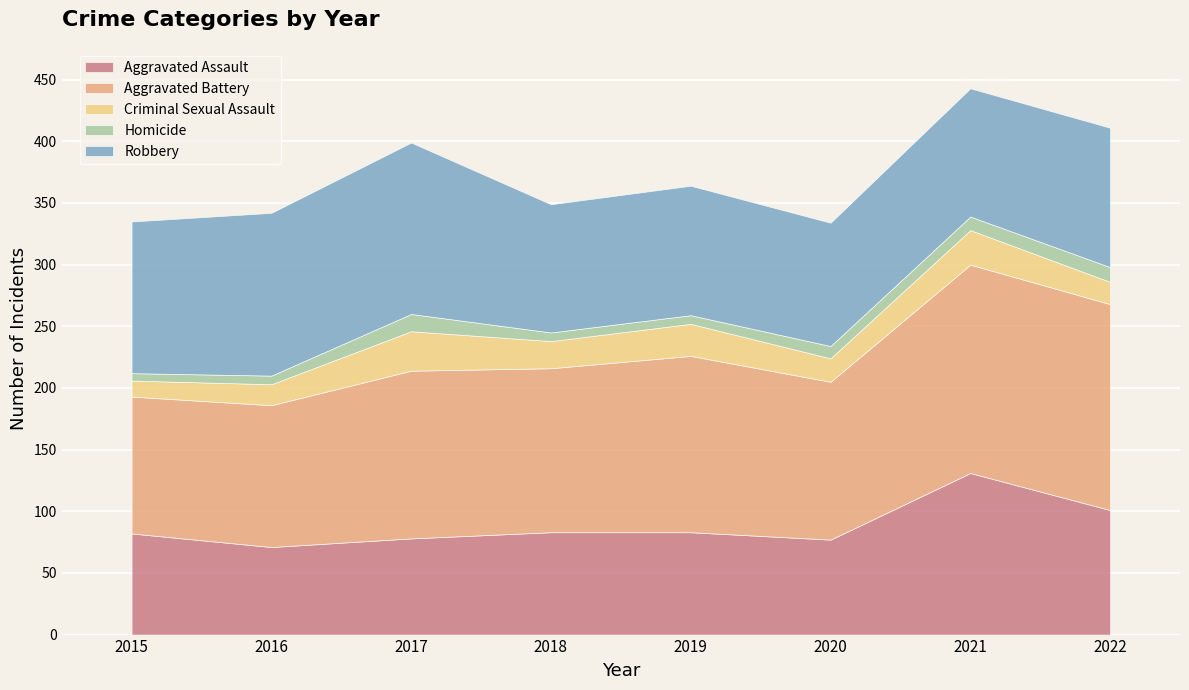

Which series has the largest total across all categories?

Aggravated Battery